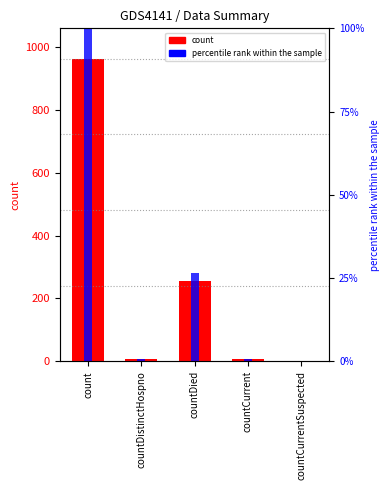

The values series shows 463.7 at countCurrentSuspected. True or false?

False